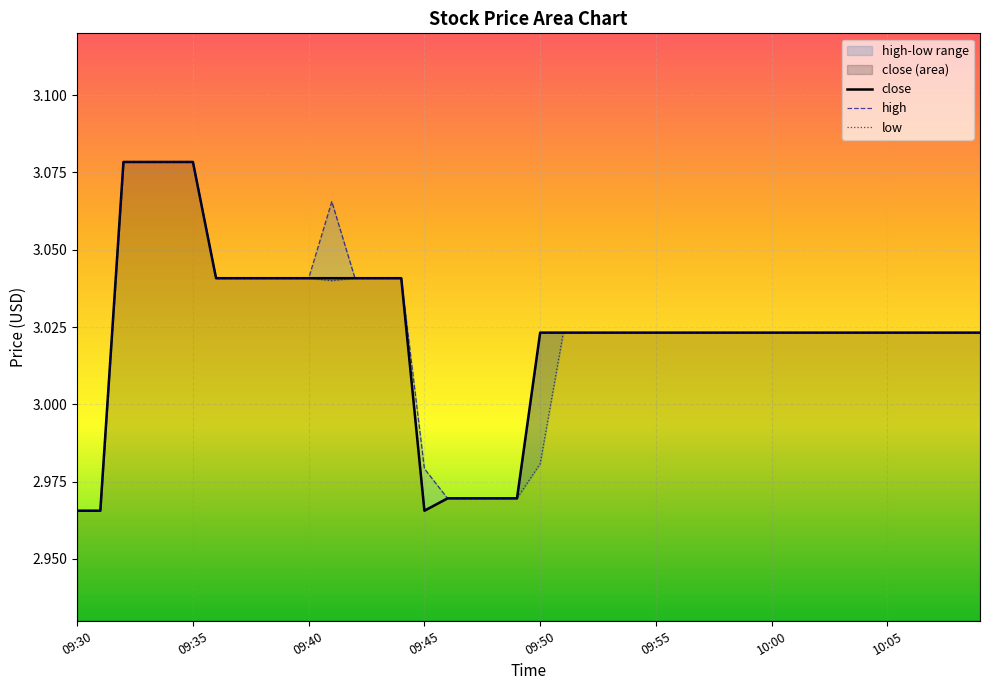

How many interior local peaks does the high series have?

1